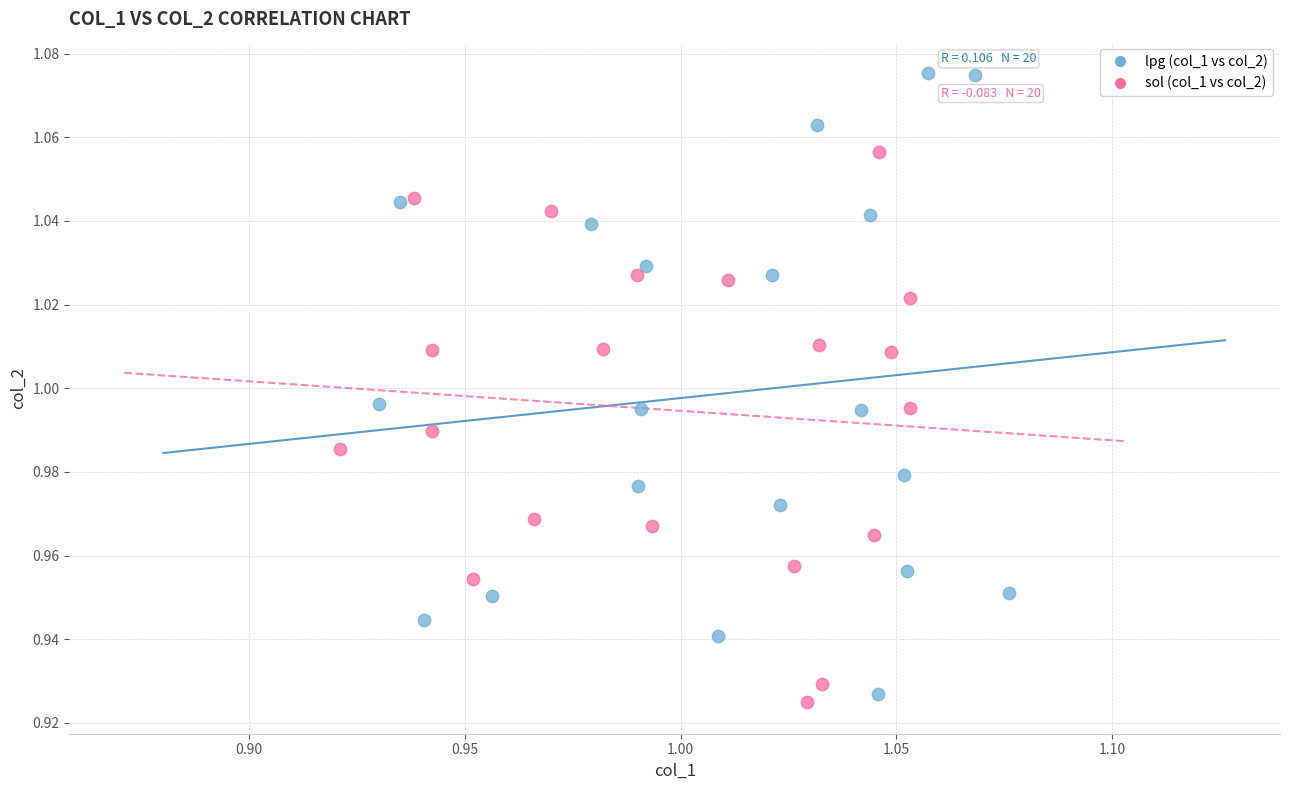

Which series has the largest Y range (max minus min)?

lpg (col_1 vs col_2)